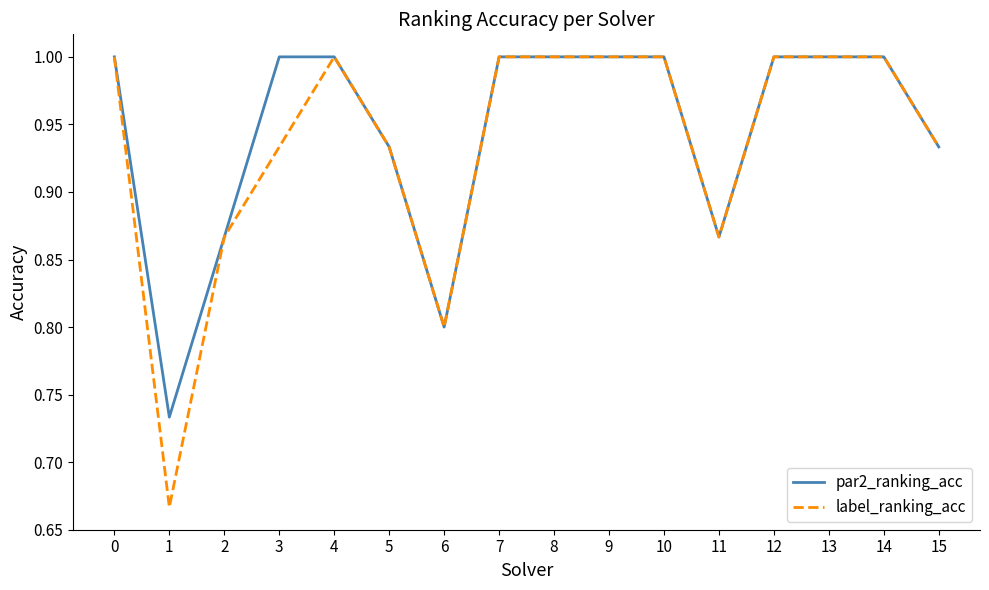

Is it true that label_ranking_acc equals 0.5 at 12?

False